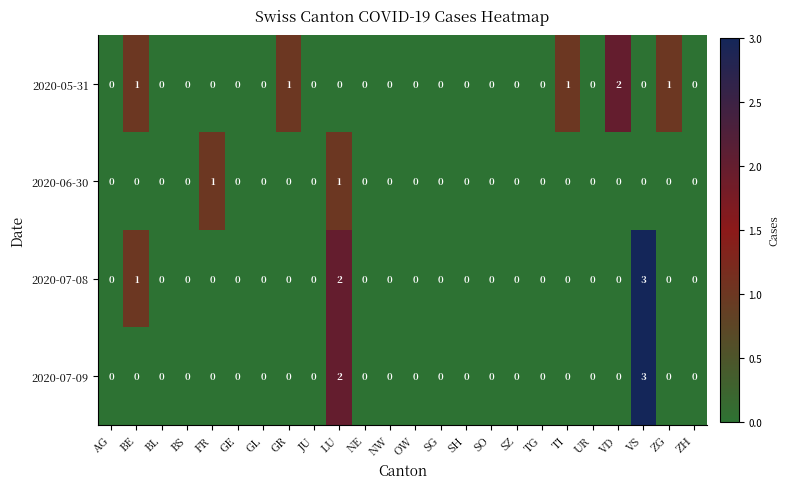

Between SG and VD, which series saw the biggest shift?

2020-05-31